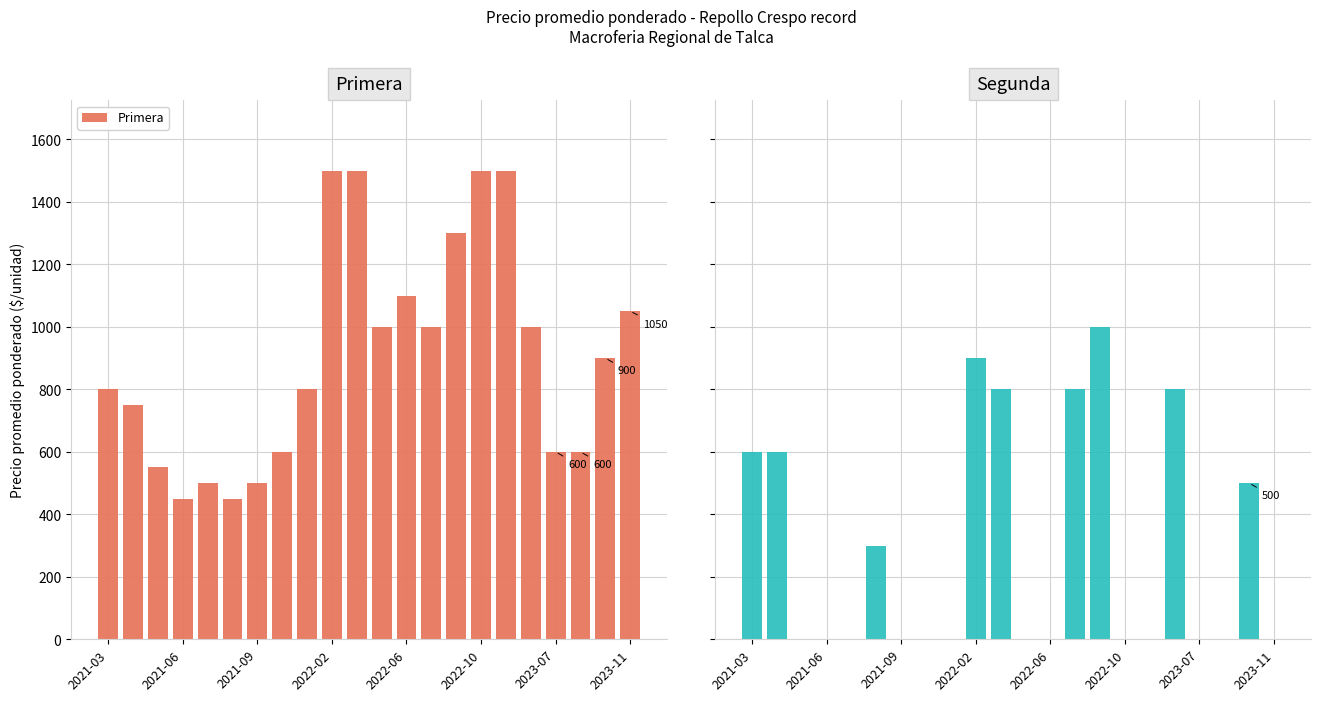

Is it true that Primera equals 2502 at 2022-10?

False